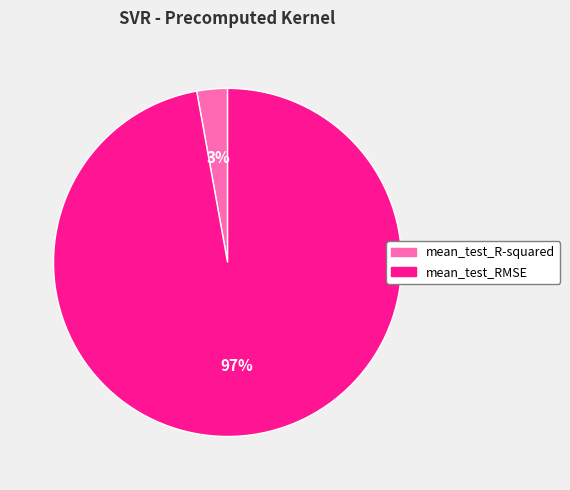

Does mean_test_RMSE account for over 50% of the chart?

Yes